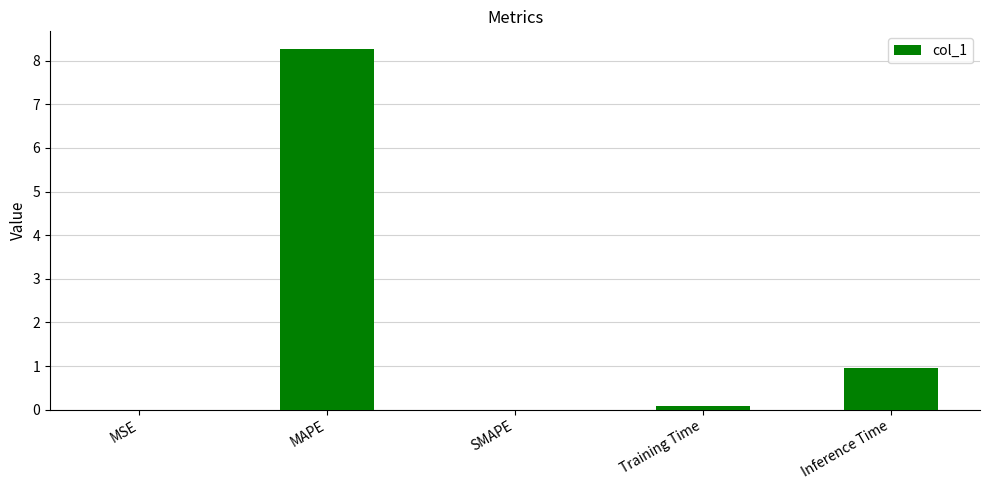

At which label is the value closest to 4?

Inference Time